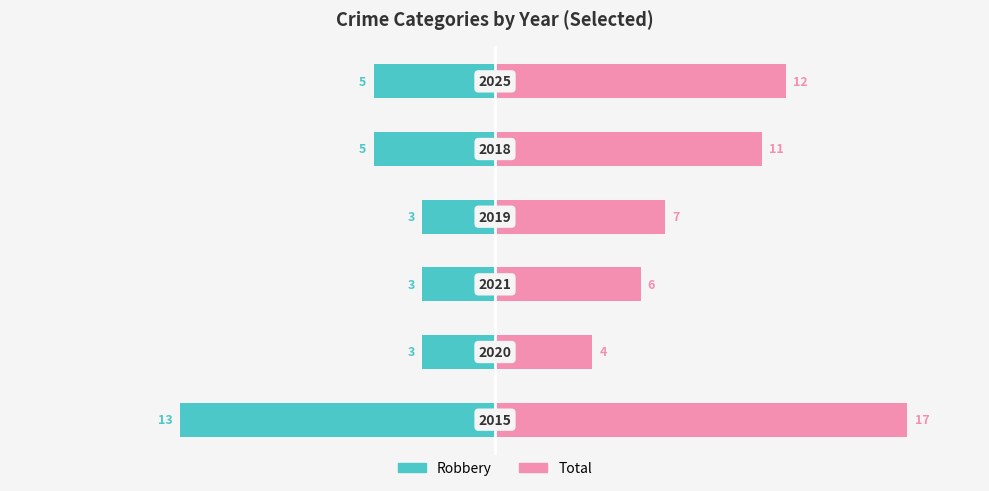

Reading left to right, list all the values displayed in this chart.

Robbery: -13	-3	-3	-3	-5	-5
Total: 17	4	6	7	11	12